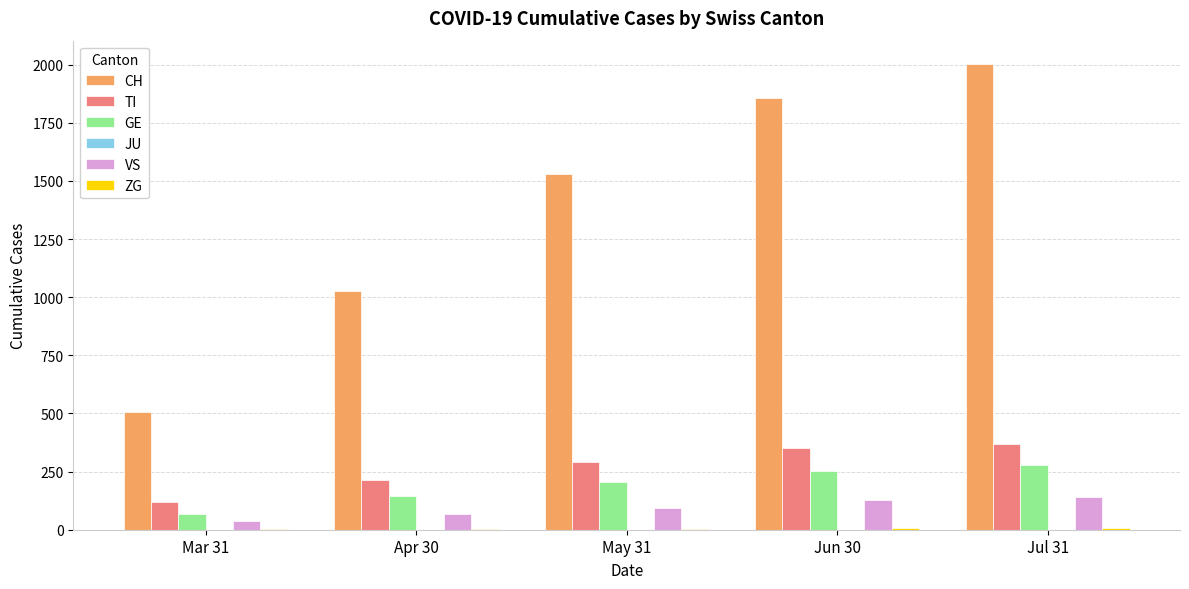

What is the sum of all TI values?

1345